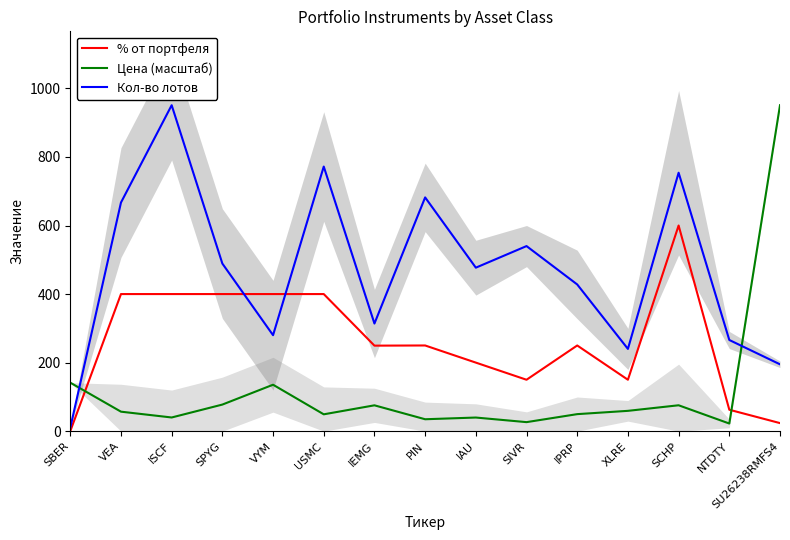

Which has a higher value, NTDTY or VYM?

VYM